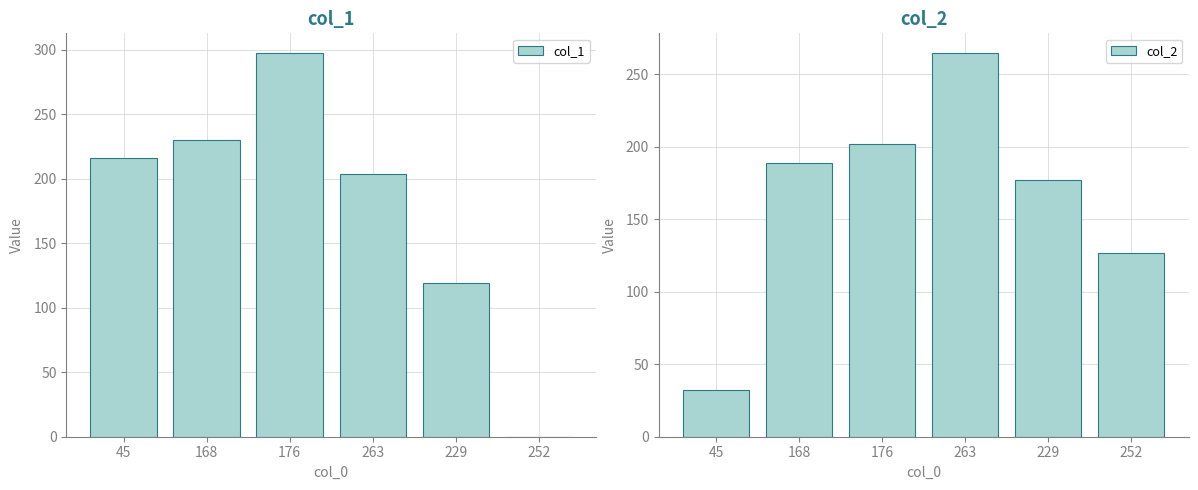

Which category has the highest value across all series?

176